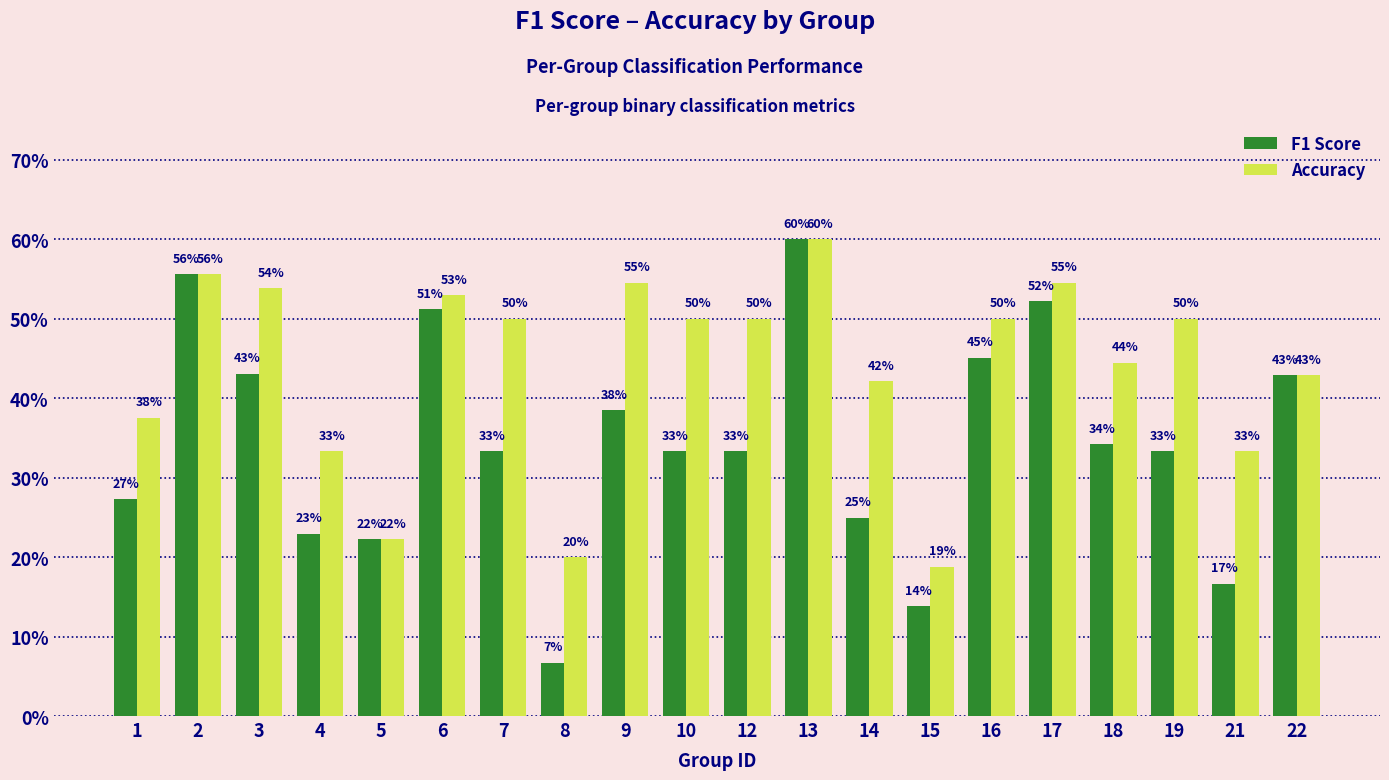

Are the bars grouped side by side (vs. stacked)?

Yes